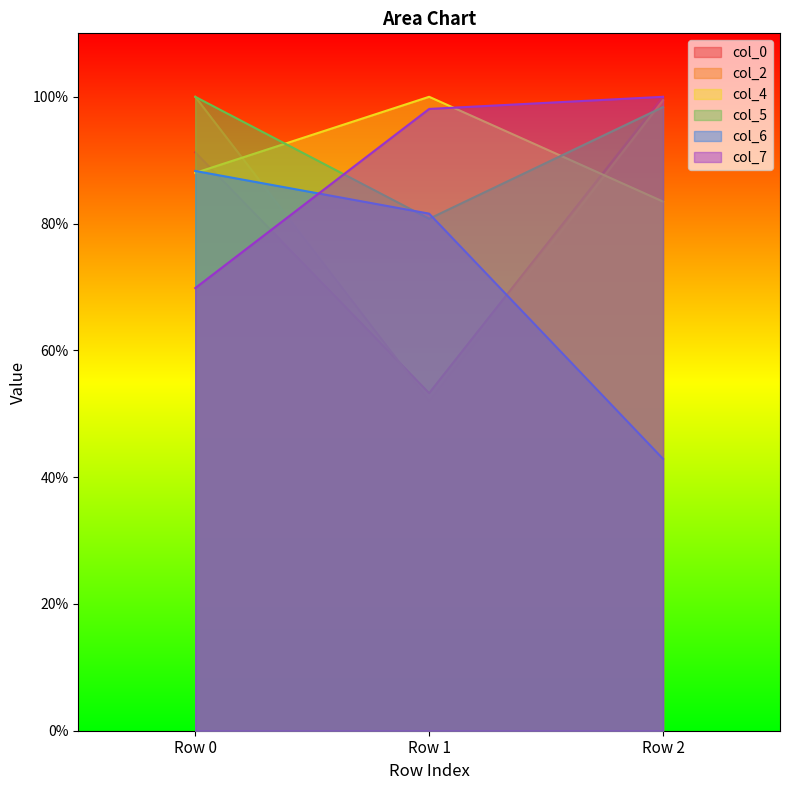

The value of col_7 at Row 2 is 1.7. True or false?

False